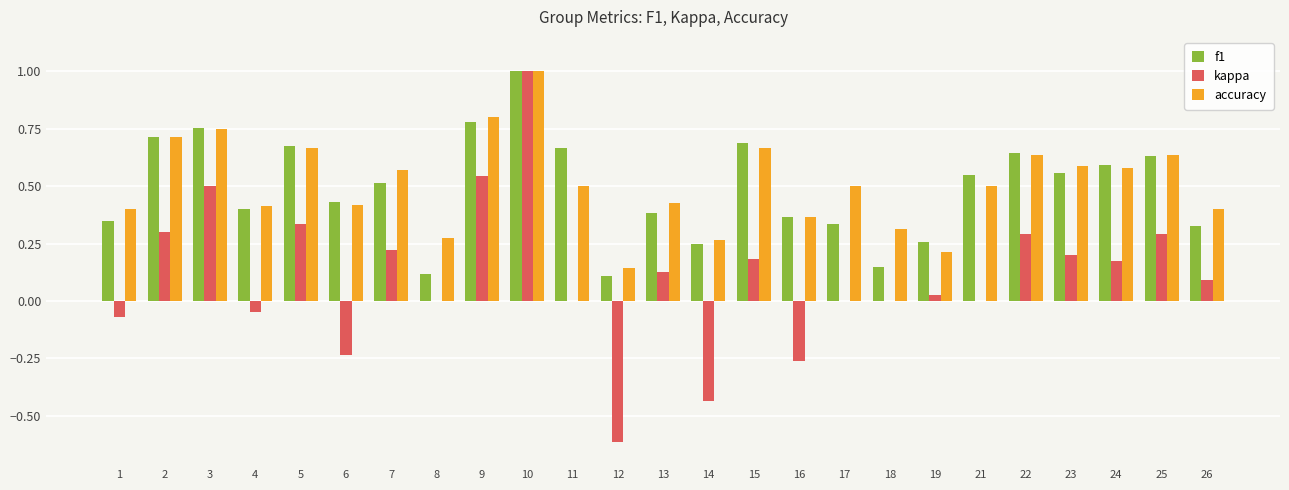

What is the sum of the accuracy values at 22 and 11?

1.1